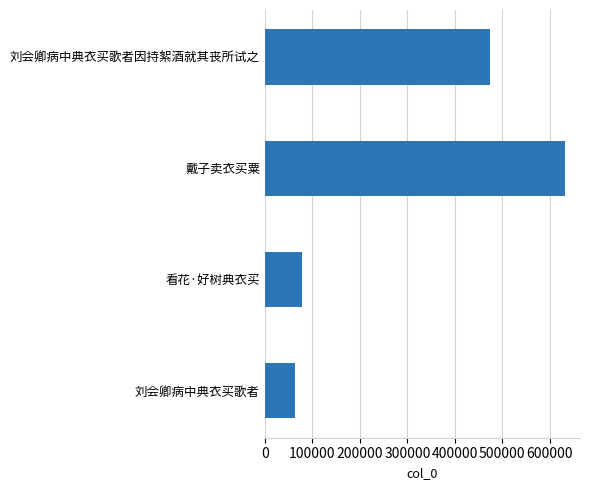

True or false: the data shows 62933 at 刘会卿病中典衣买歌者.

True